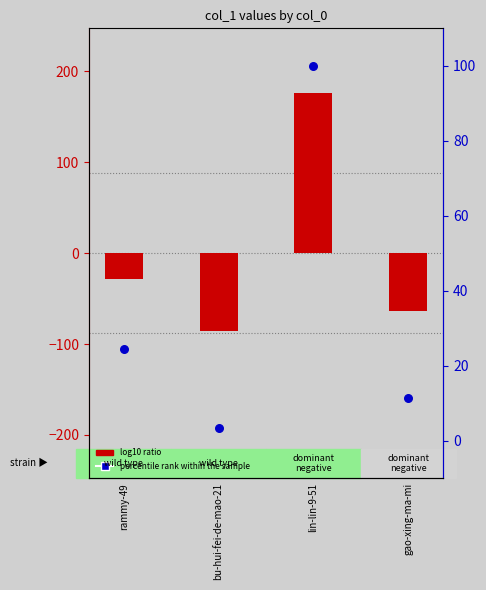

At how many categories does at least one series exceed 109?

1